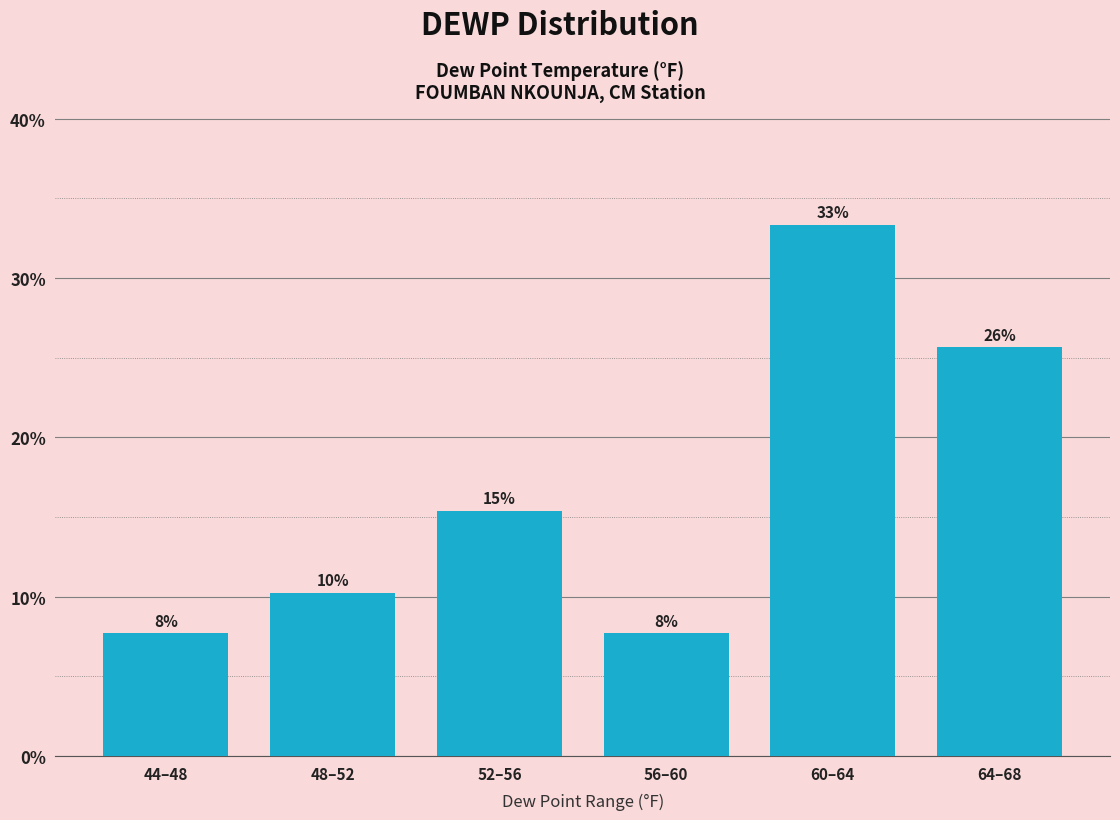

How many bars are there in total?

6